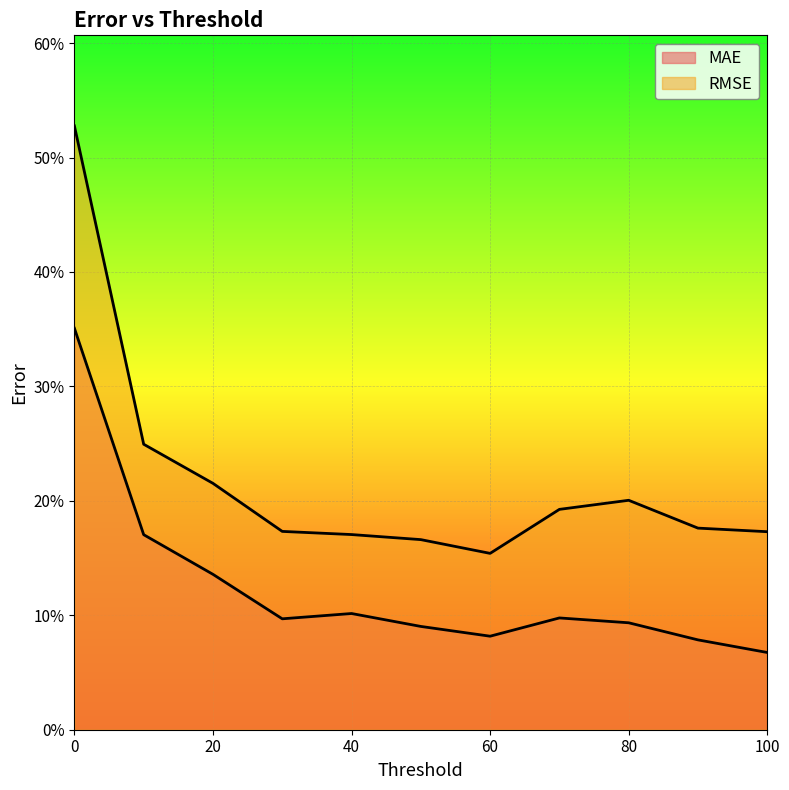

Rank the series at 30 from lowest to highest value.

MAE, RMSE